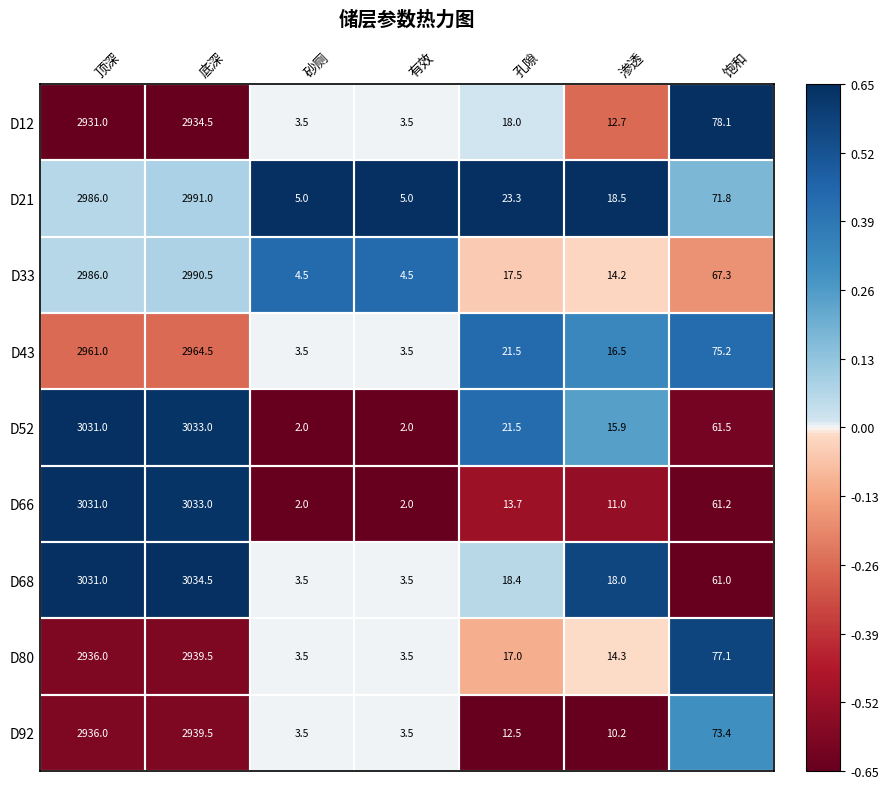

What is the sum of the D43 values at 底深 and 砂厕?

2968.0